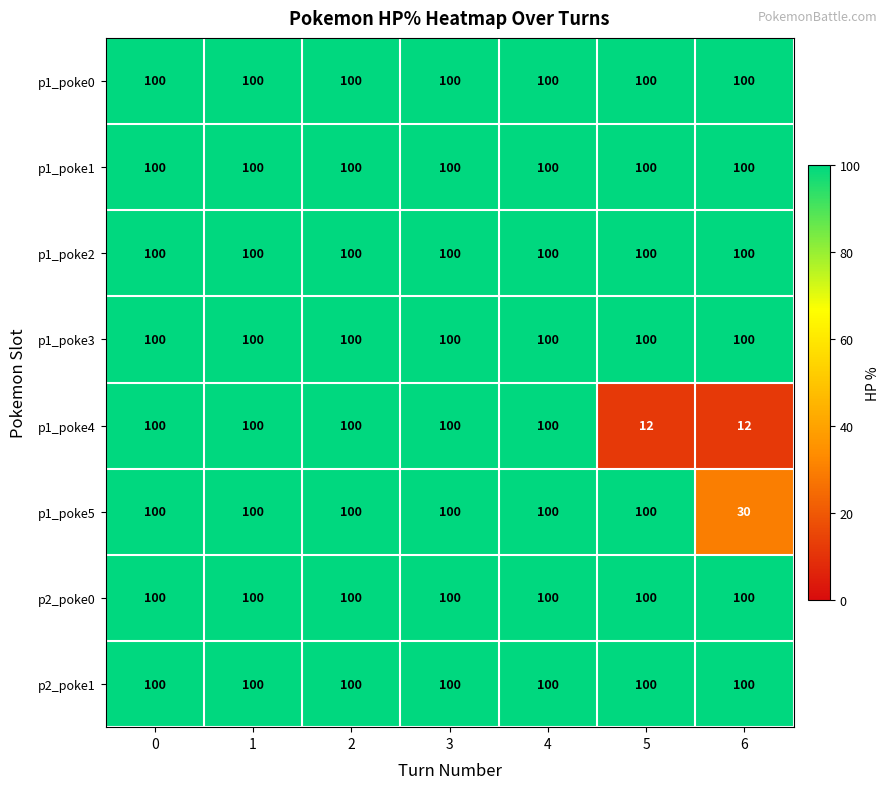

What is the sum of the p2_poke0 values at 2 and 1?

200